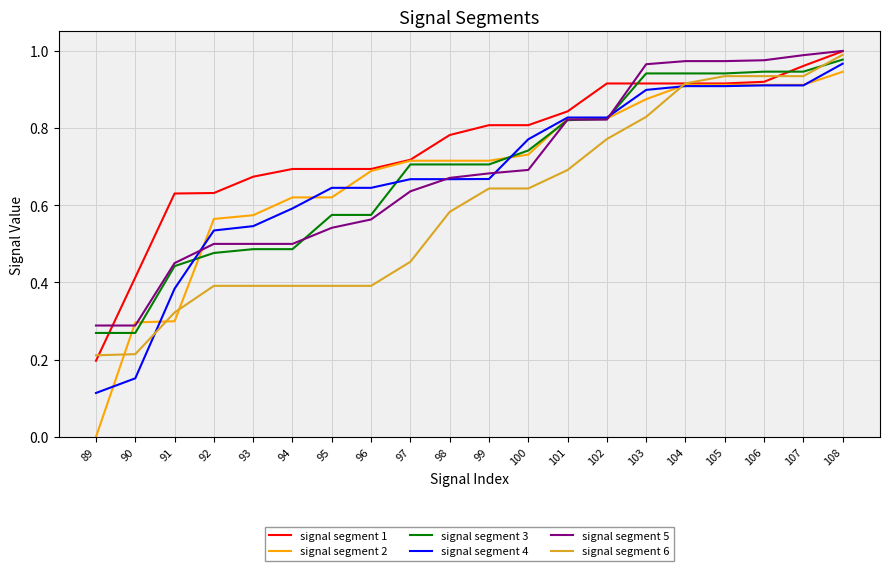

True or false: signal segment 4 and signal segment 5 cross at least once.

True